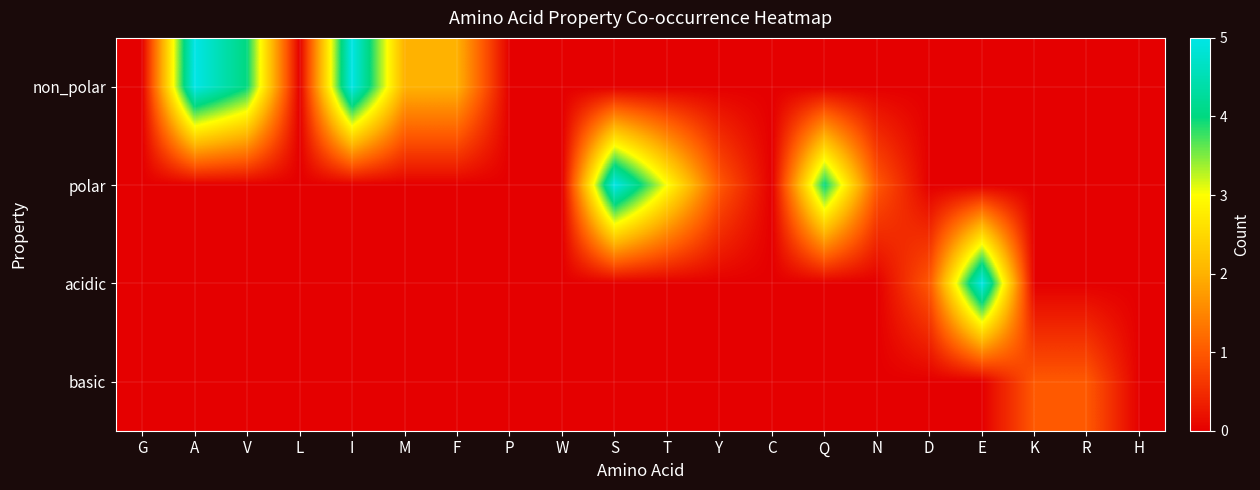

Which series has the largest total across all categories?

non_polar